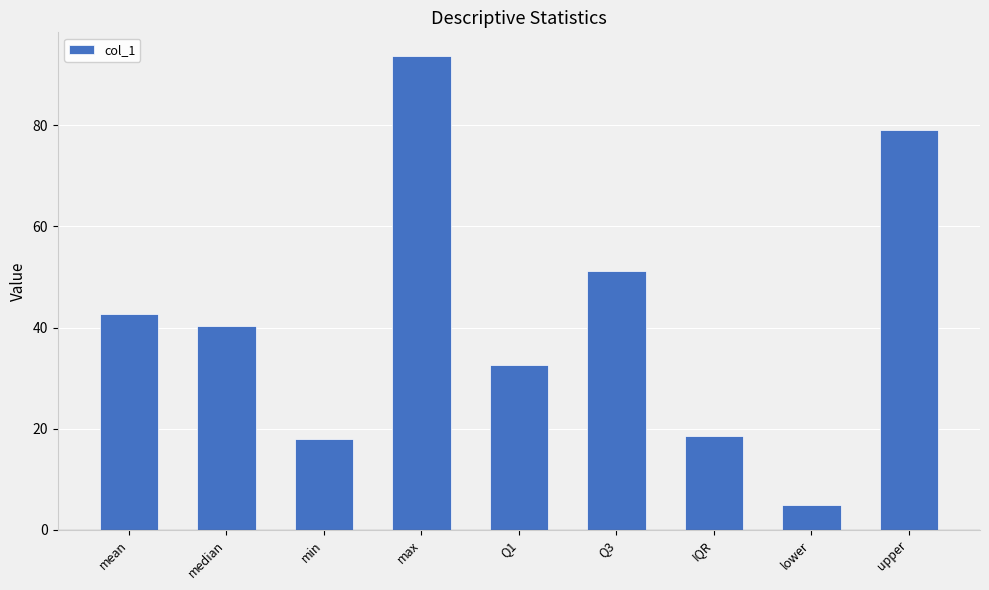

What is the greatest value displayed?

93.7